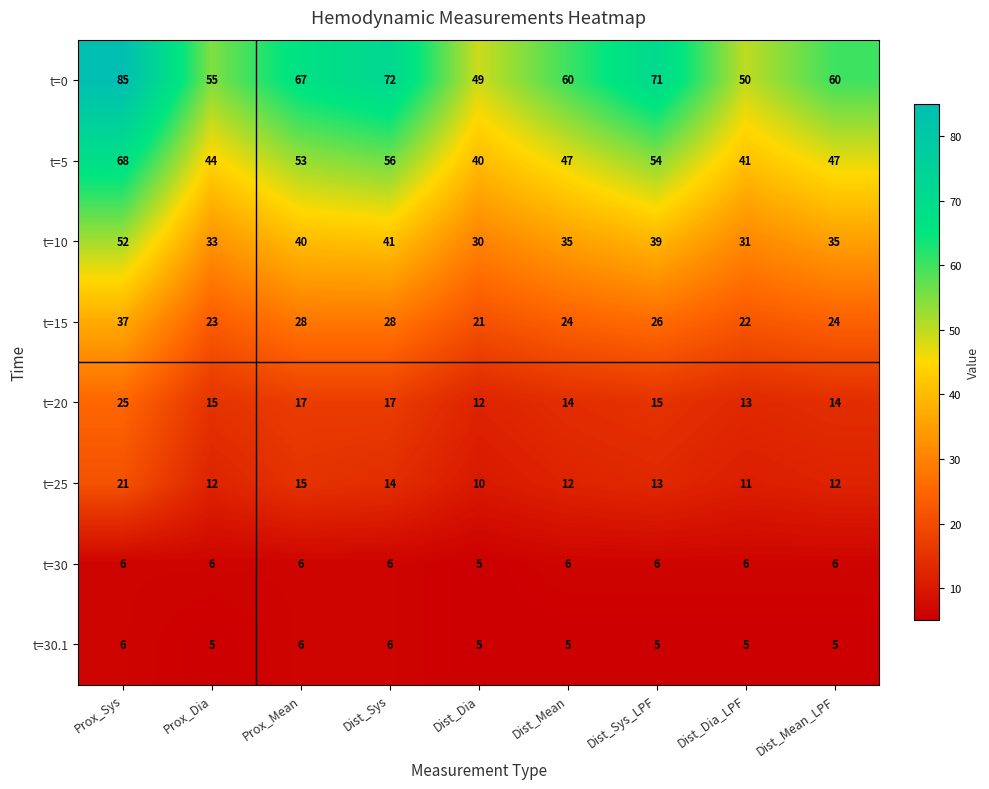

What is the difference between the highest and lowest values at Dist_Mean?

55